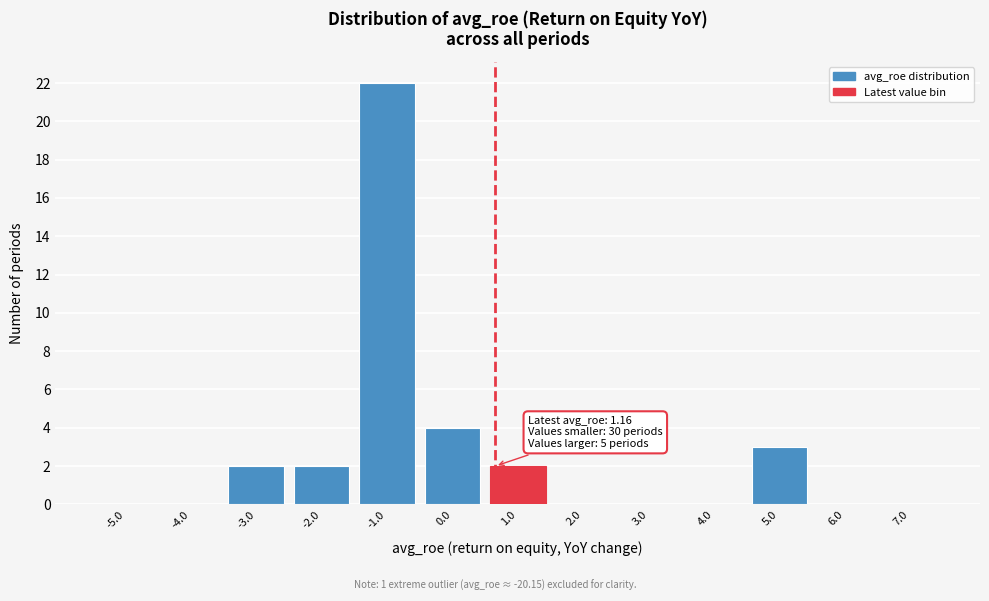

Reading left to right, extract all data points from this chart.

-5.0=0	-4.0=0	-3.0=2	-2.0=2	-1.0=22	0.0=4	1.0=2	2.0=0	3.0=0	4.0=0	5.0=3	6.0=0	7.0=0